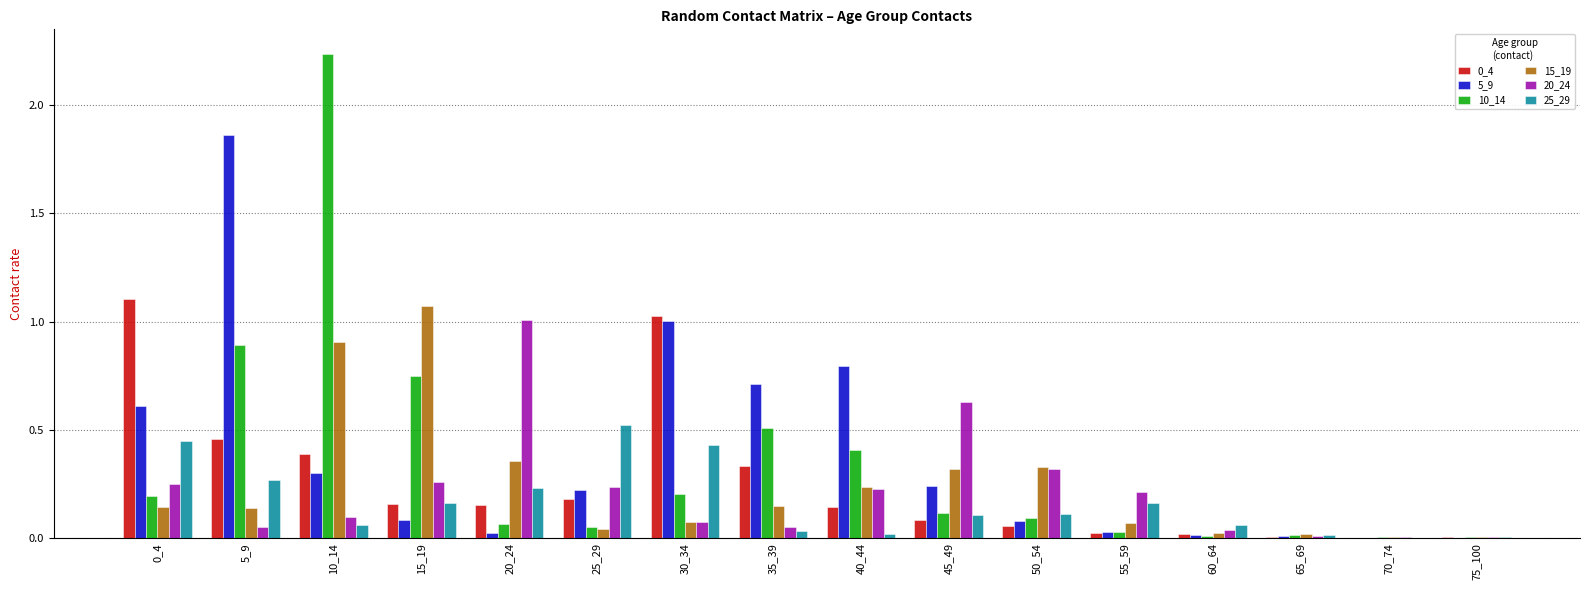

At which category does the chart reach its peak across all series?

10_14